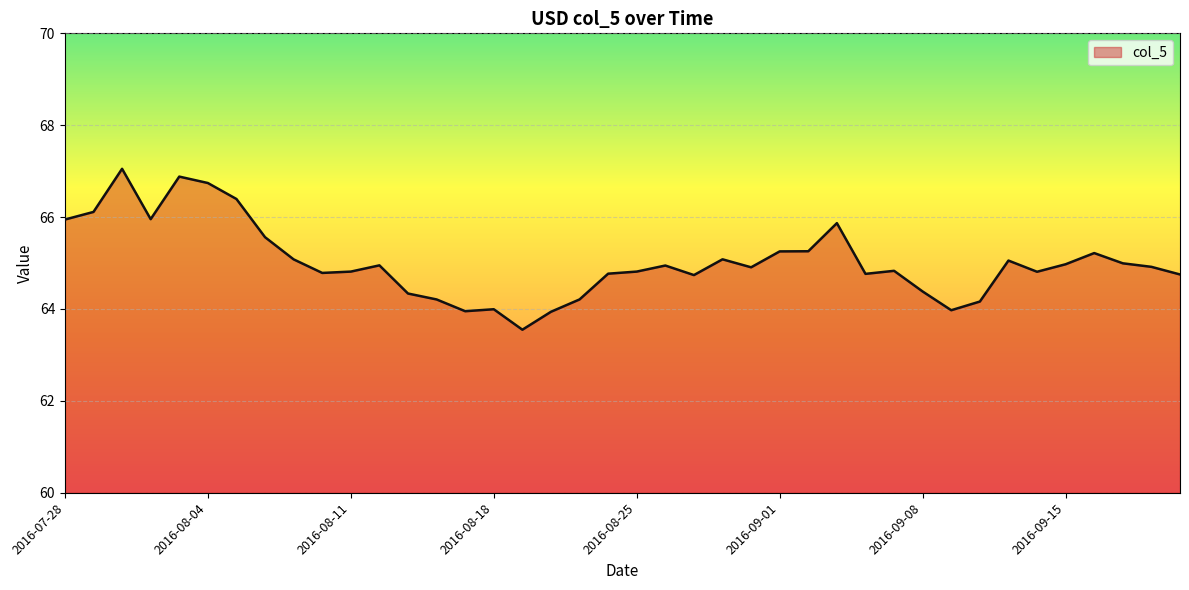

What is the minimum value shown in the chart?

63.5